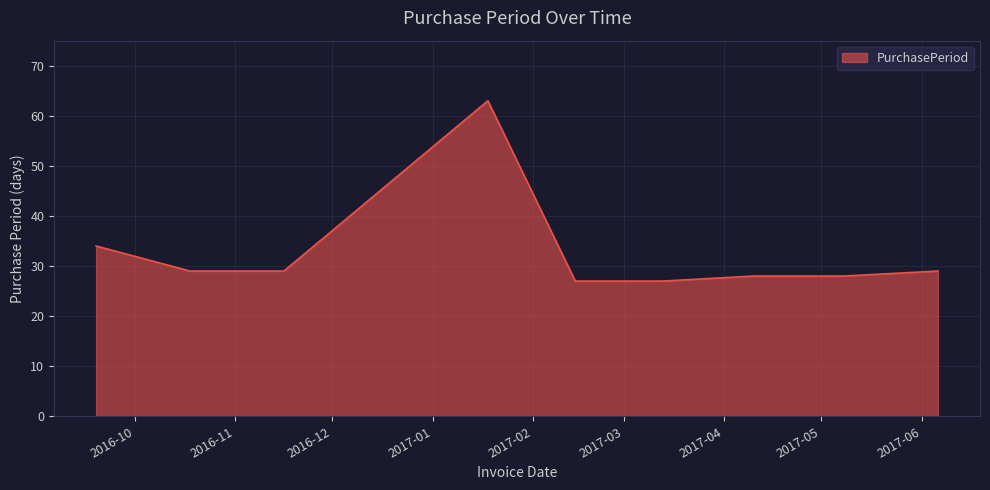

What is the minimum value shown in the chart?

27